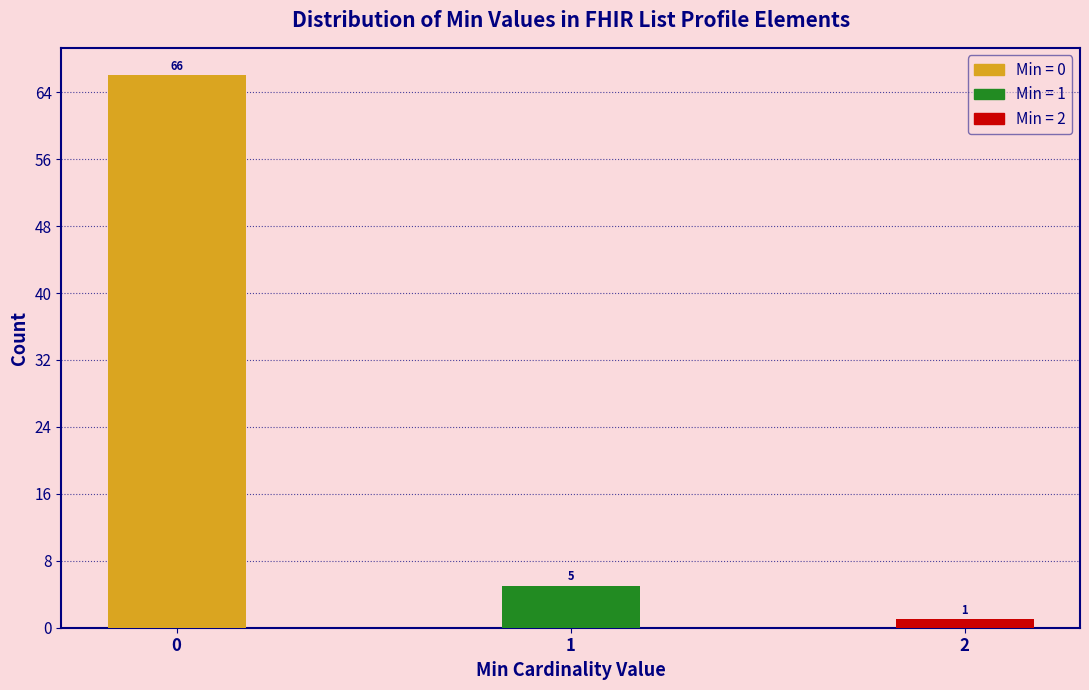

Reading left to right, what are all the values shown in this chart?

66	5	1